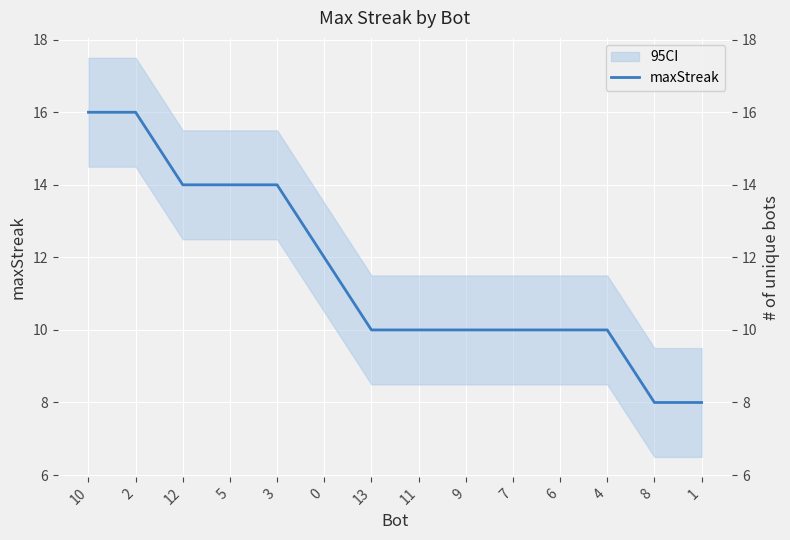

Reading left to right, extract all data points from this chart.

16	16	14	14	14	12	10	10	10	10	10	10	8	8